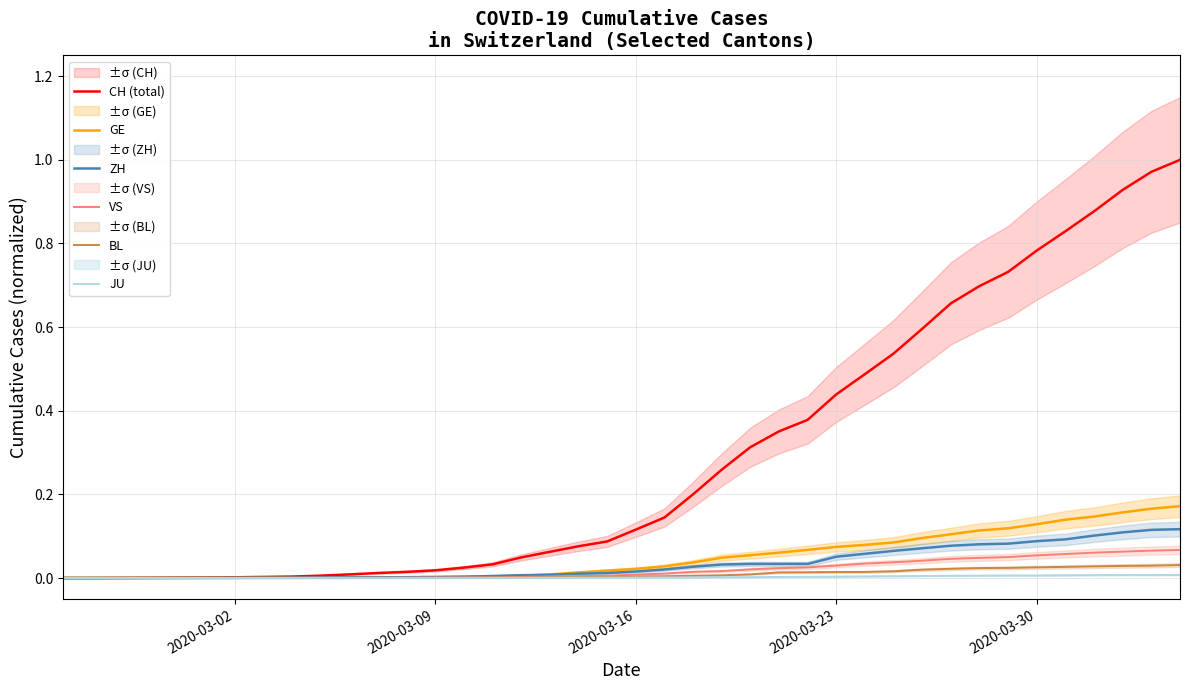

List the series in order of their peak value, lowest first.

JU, BL, VS, ZH, GE, CH (total)